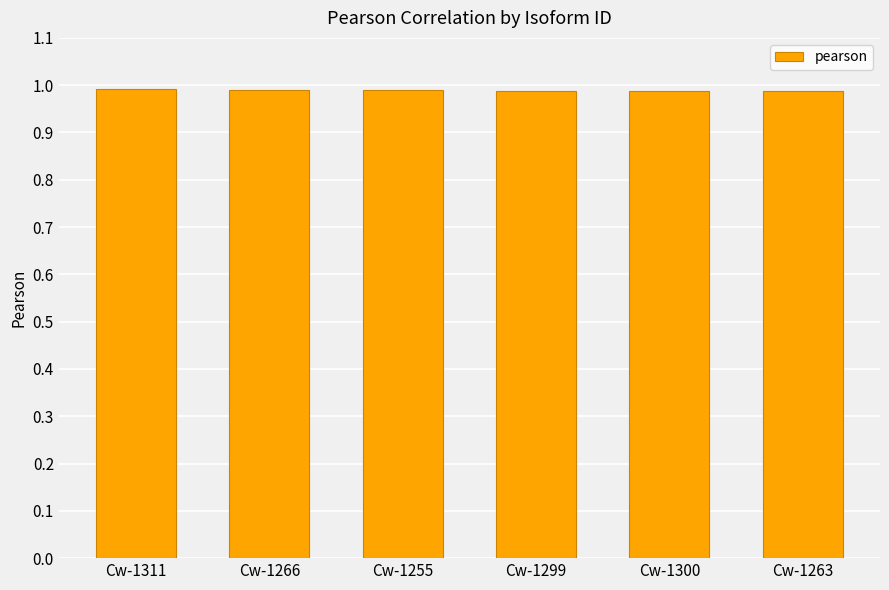

The chart shows a value of 0.5 at Cw-1255. True or false?

False